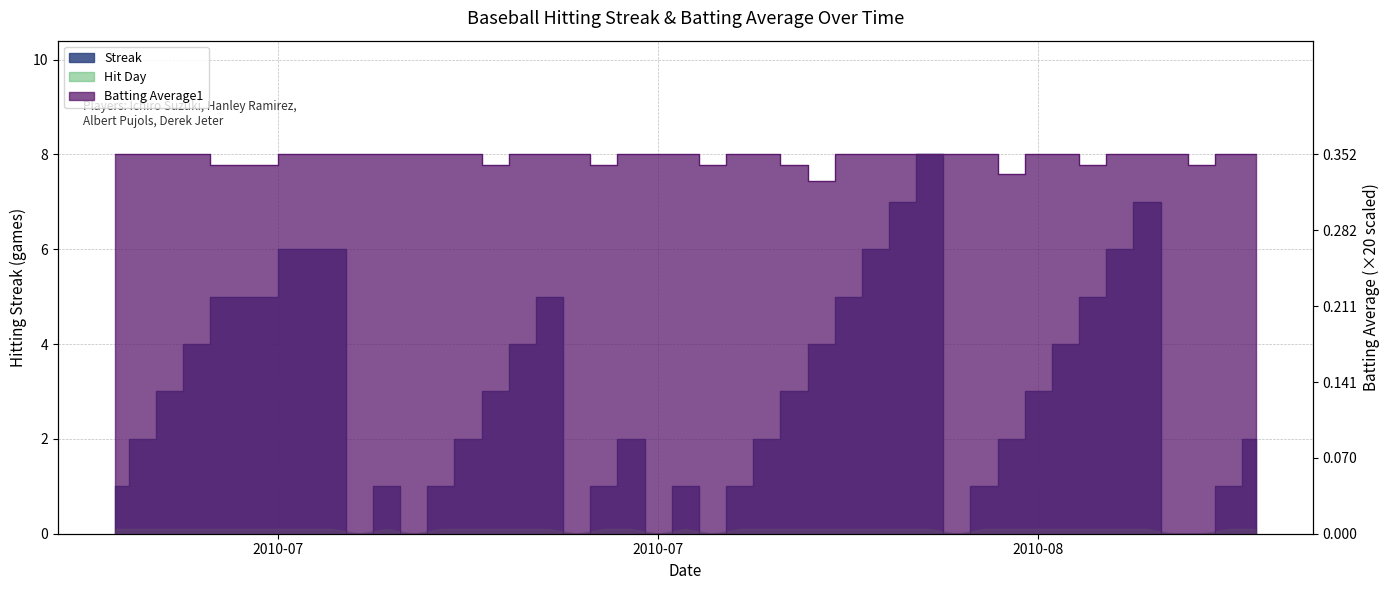

At which category is the sum across all series the highest?

2010-08-06